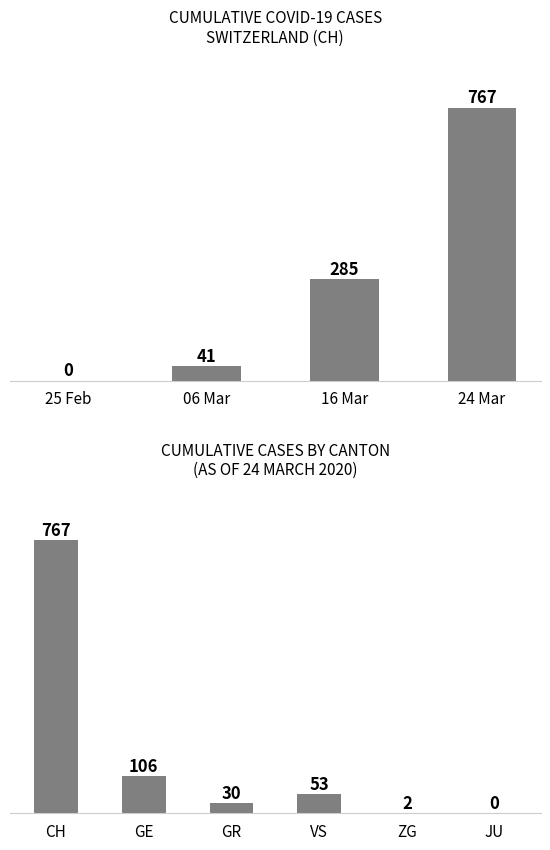

What is the greatest value displayed?

767